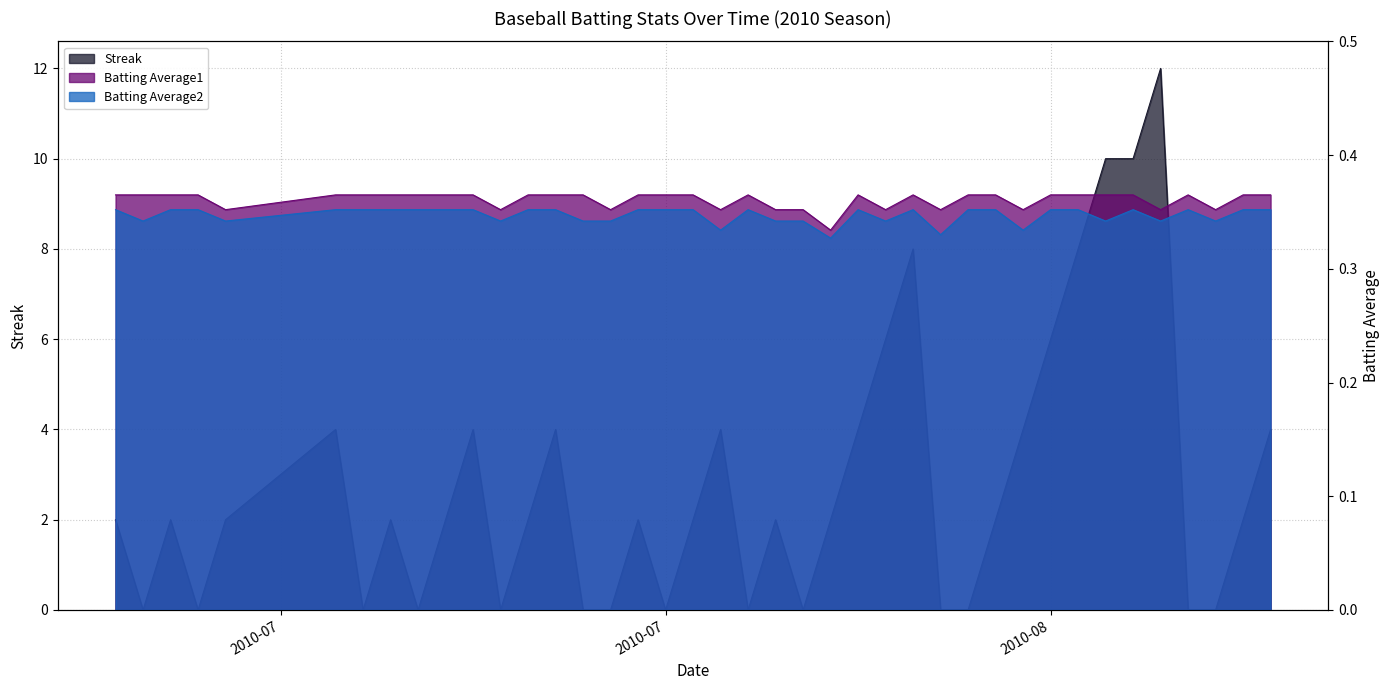

True or false: Batting Average2 and Batting Average1 cross at least once.

False